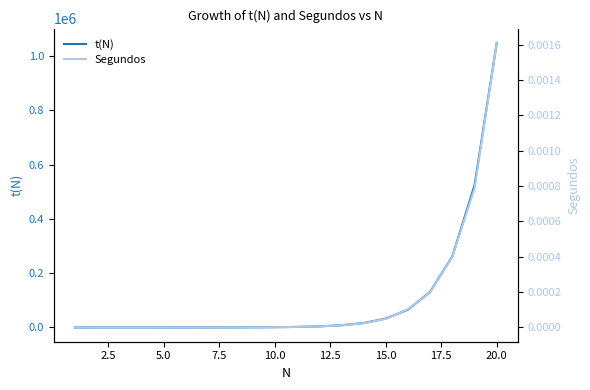

What is the maximum value for t(N)?

1048577